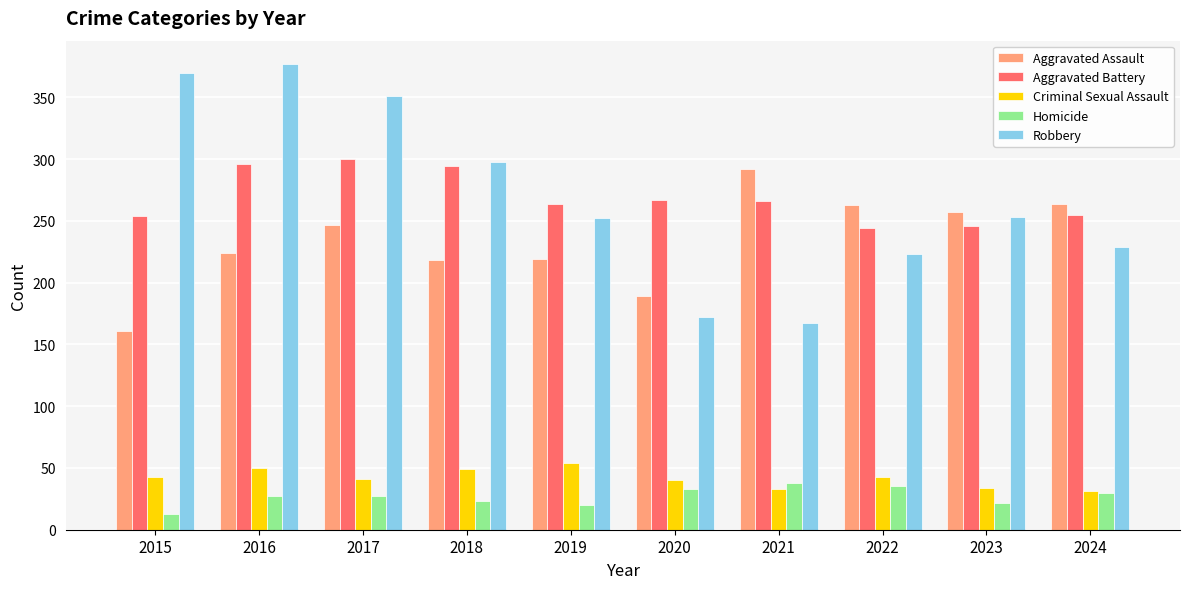

What is the total value across all series at 2024?

809